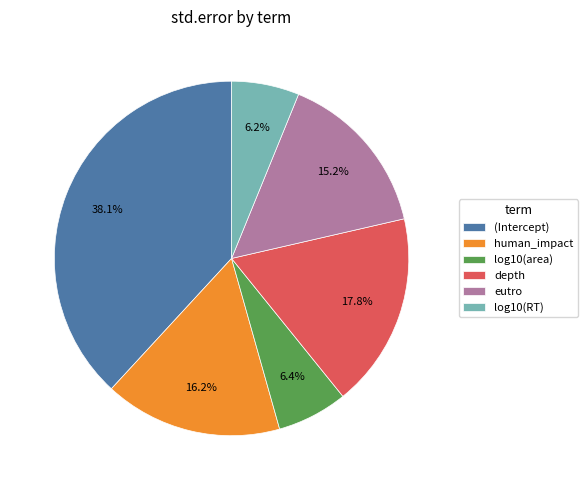

Which slice is the largest?

(Intercept)